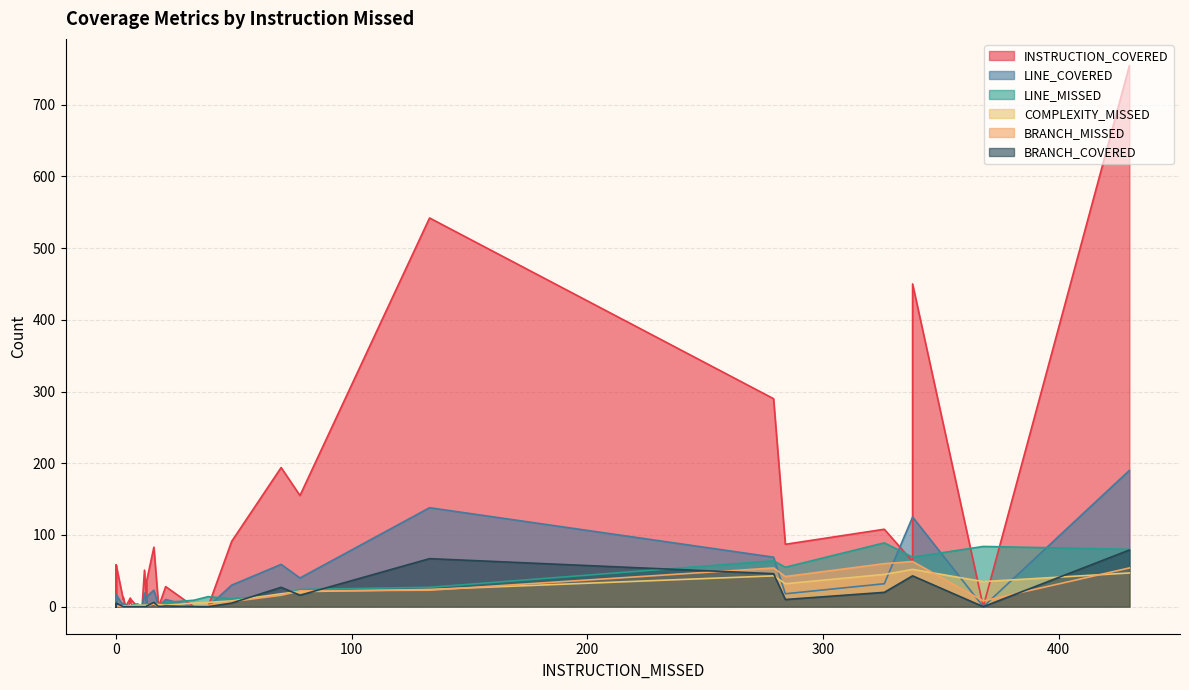

What is the label of the 40th point from the left?

3